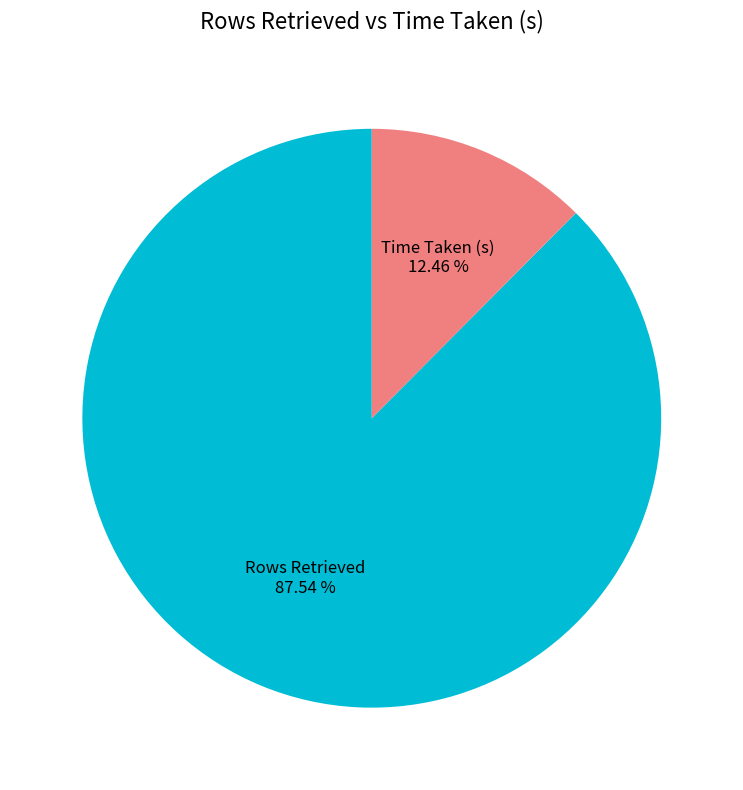

Rank the categories by value from highest to lowest.

Rows Retrieved, Time Taken (s)